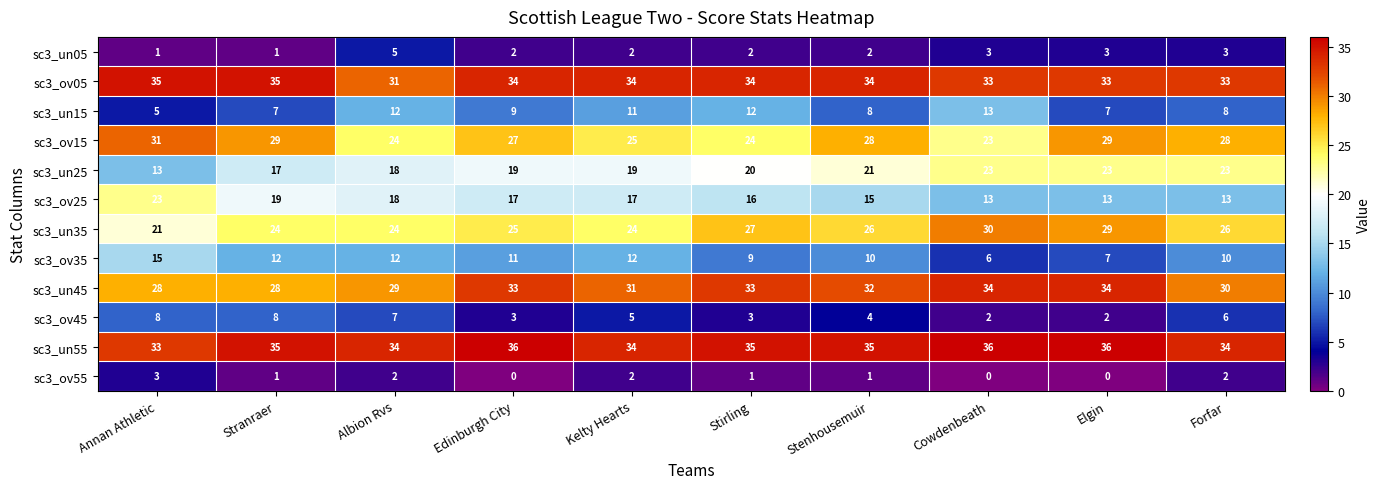

Which series has the largest total across all categories?

sc3_un55